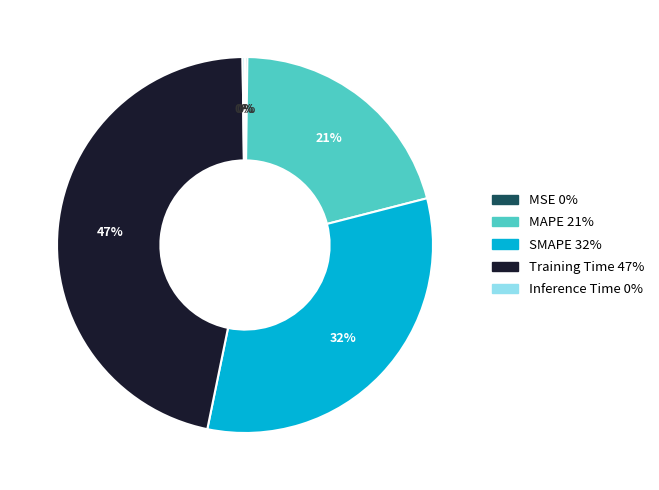

To the nearest percent, what is the average slice percentage?

20%